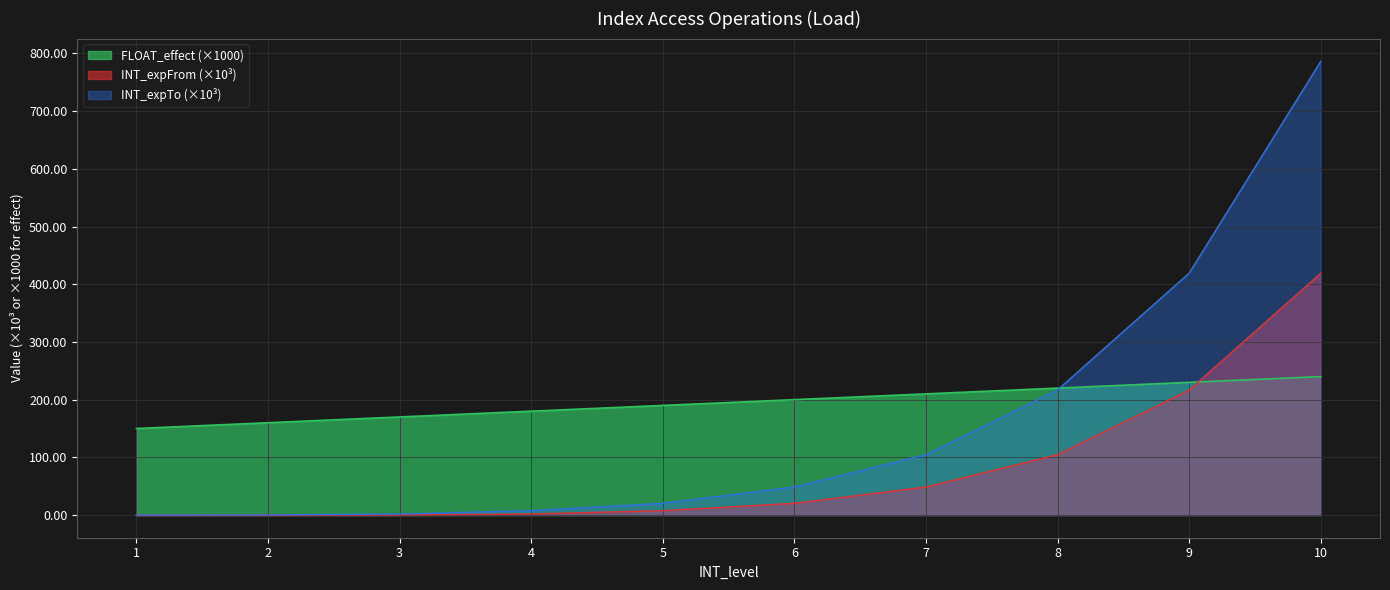

Which label corresponds to the largest value in the chart?

10